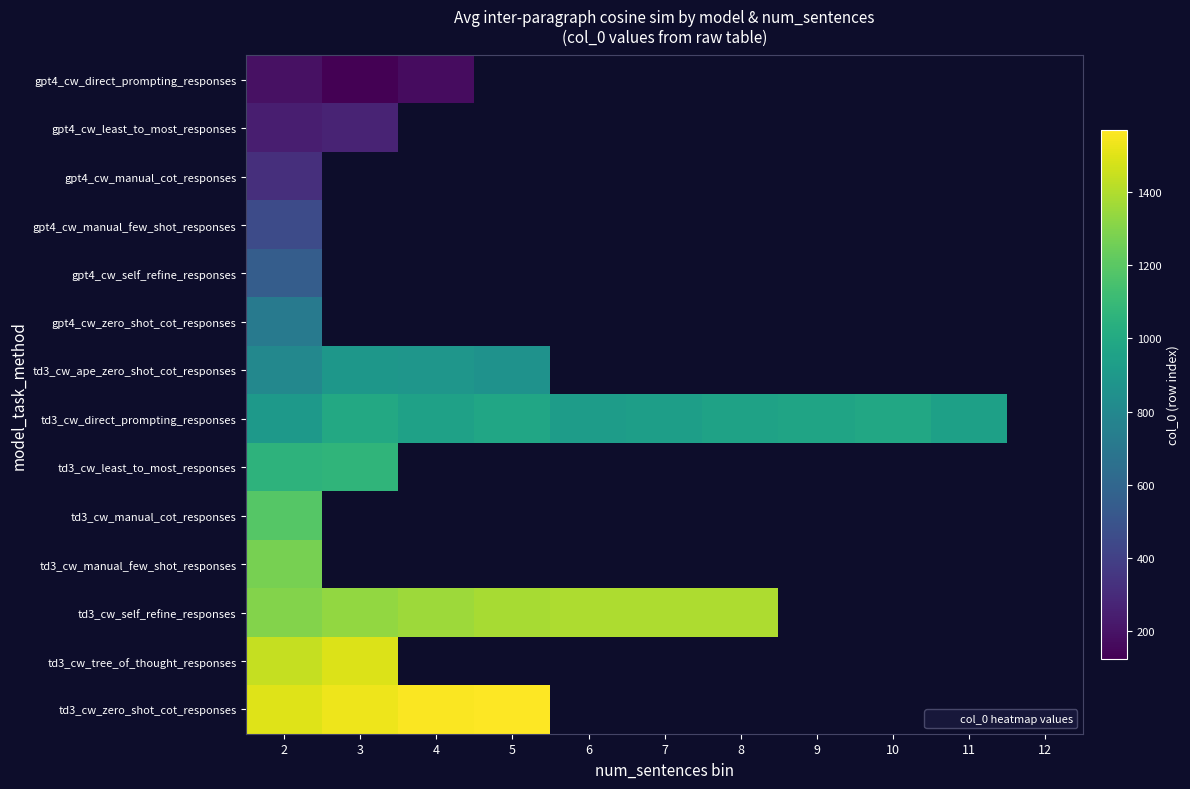

Which category has the lowest value across all series?

3